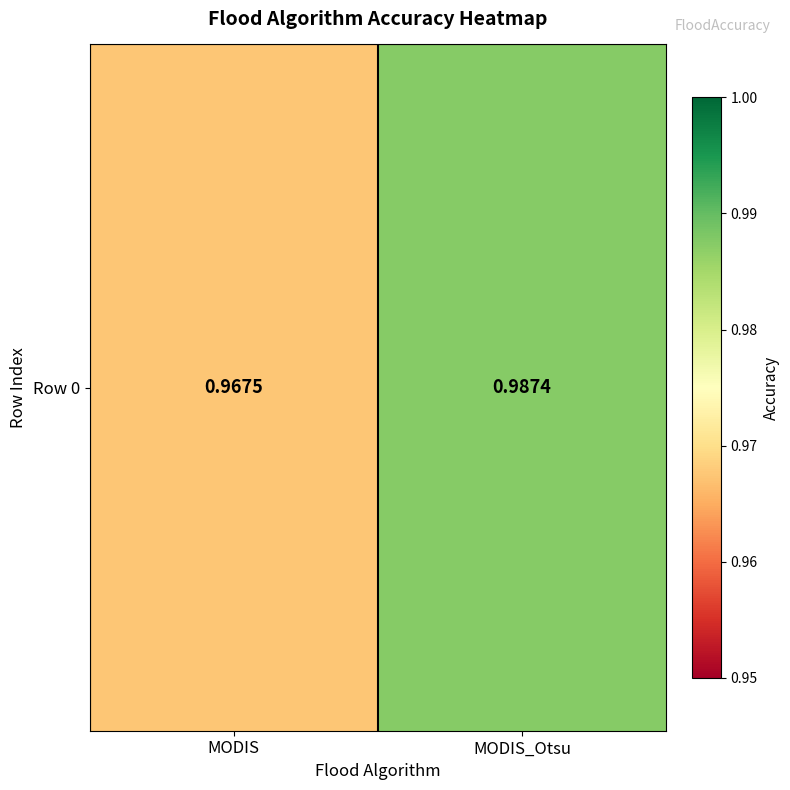

The chart shows a value of 1.7 at MODIS. True or false?

False